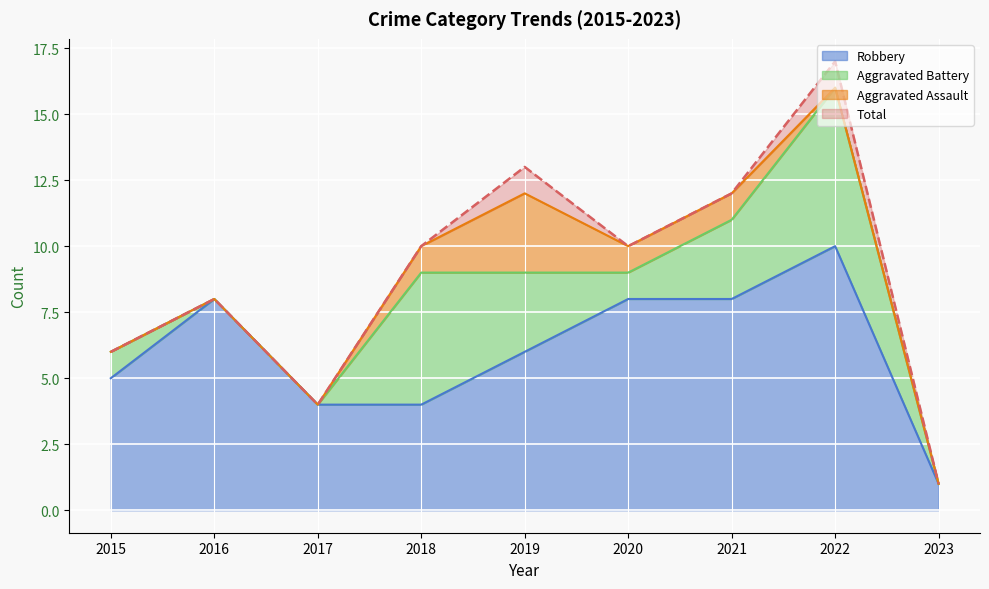

The Total series shows 12 at 2021. True or false?

True